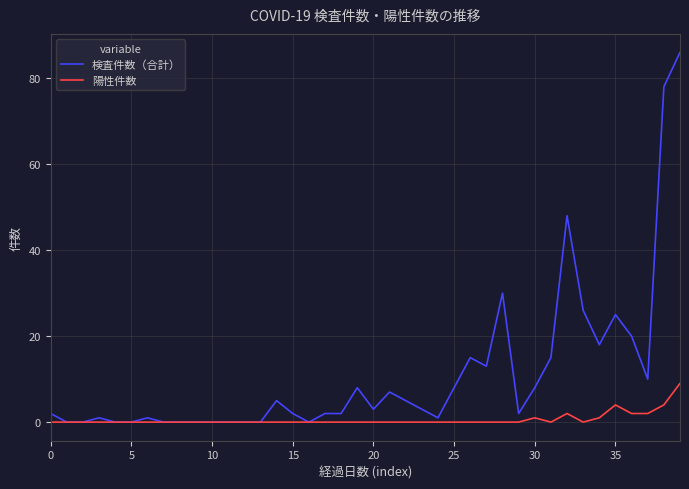

Which series has the largest total across all categories?

検査件数（合計）